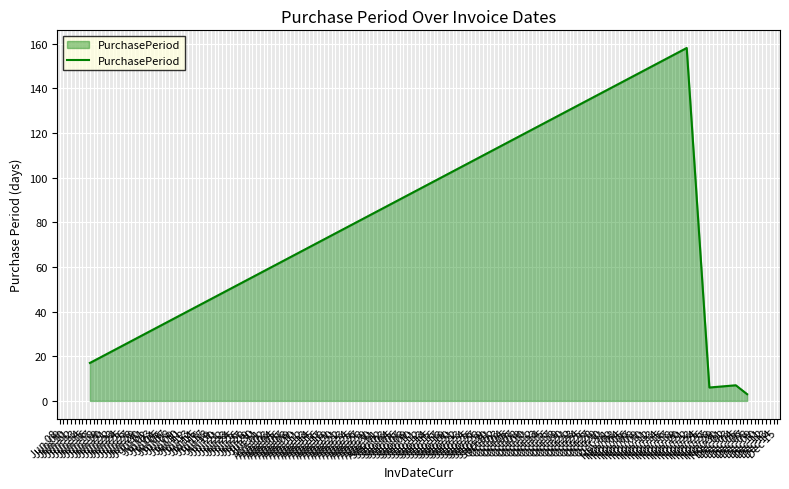

What is the greatest value displayed?

158